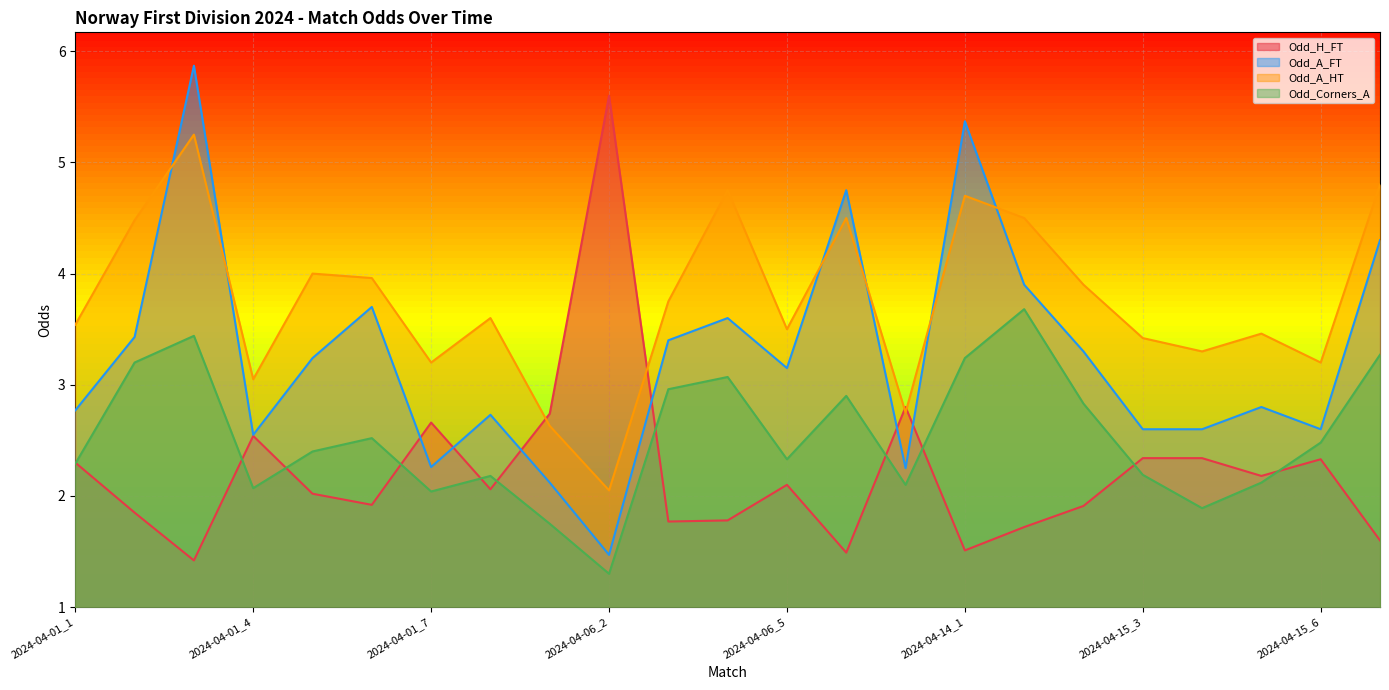

Reading left to right, extract all data points from this chart.

Odd_H_FT: 2024-04-01_1=2.3	2024-04-01_2=1.9	2024-04-01_3=1.4	2024-04-01_4=2.5	2024-04-01_5=2.0	2024-04-01_6=1.9	2024-04-01_7=2.7	2024-04-01_8=2.1	2024-04-06_1=2.7	2024-04-06_2=5.6	2024-04-06_3=1.8	2024-04-06_4=1.8	2024-04-06_5=2.1	2024-04-06_6=1.5	2024-04-07_1=2.8	2024-04-14_1=1.5	2024-04-15_1=1.7	2024-04-15_2=1.9	2024-04-15_3=2.3	2024-04-15_4=2.3	2024-04-15_5=2.2	2024-04-15_6=2.3	2024-04-15_7=1.6
Odd_A_FT: 2024-04-01_1=2.8	2024-04-01_2=3.4	2024-04-01_3=5.9	2024-04-01_4=2.5	2024-04-01_5=3.2	2024-04-01_6=3.7	2024-04-01_7=2.3	2024-04-01_8=2.7	2024-04-06_1=2.1	2024-04-06_2=1.5	2024-04-06_3=3.4	2024-04-06_4=3.6	2024-04-06_5=3.1	2024-04-06_6=4.8	2024-04-07_1=2.2	2024-04-14_1=5.4	2024-04-15_1=3.9	2024-04-15_2=3.3	2024-04-15_3=2.6	2024-04-15_4=2.6	2024-04-15_5=2.8	2024-04-15_6=2.6	2024-04-15_7=4.3
Odd_A_HT: 2024-04-01_1=3.5	2024-04-01_2=4.5	2024-04-01_3=5.2	2024-04-01_4=3.0	2024-04-01_5=4.0	2024-04-01_6=4.0	2024-04-01_7=3.2	2024-04-01_8=3.6	2024-04-06_1=2.6	2024-04-06_2=2.0	2024-04-06_3=3.8	2024-04-06_4=4.8	2024-04-06_5=3.5	2024-04-06_6=4.5	2024-04-07_1=2.8	2024-04-14_1=4.7	2024-04-15_1=4.5	2024-04-15_2=3.9	2024-04-15_3=3.4	2024-04-15_4=3.3	2024-04-15_5=3.5	2024-04-15_6=3.2	2024-04-15_7=4.8
Odd_Corners_A: 2024-04-01_1=2.3	2024-04-01_2=3.2	2024-04-01_3=3.4	2024-04-01_4=2.1	2024-04-01_5=2.4	2024-04-01_6=2.5	2024-04-01_7=2.0	2024-04-01_8=2.2	2024-04-06_1=1.8	2024-04-06_2=1.3	2024-04-06_3=3.0	2024-04-06_4=3.1	2024-04-06_5=2.3	2024-04-06_6=2.9	2024-04-07_1=2.1	2024-04-14_1=3.2	2024-04-15_1=3.7	2024-04-15_2=2.8	2024-04-15_3=2.2	2024-04-15_4=1.9	2024-04-15_5=2.1	2024-04-15_6=2.5	2024-04-15_7=3.3